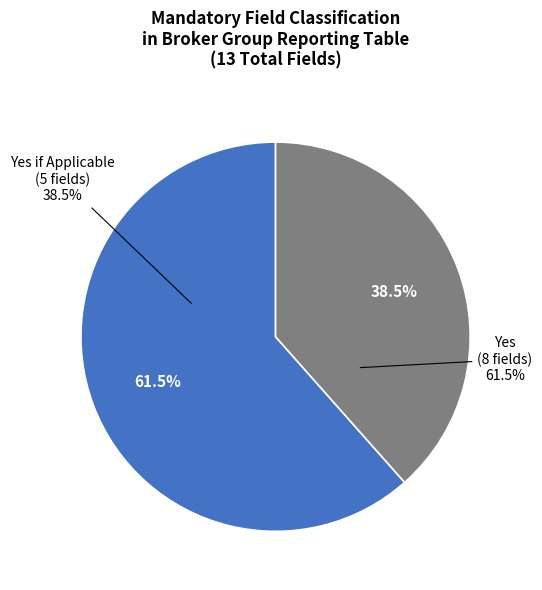

Which slice is the largest?

Yes